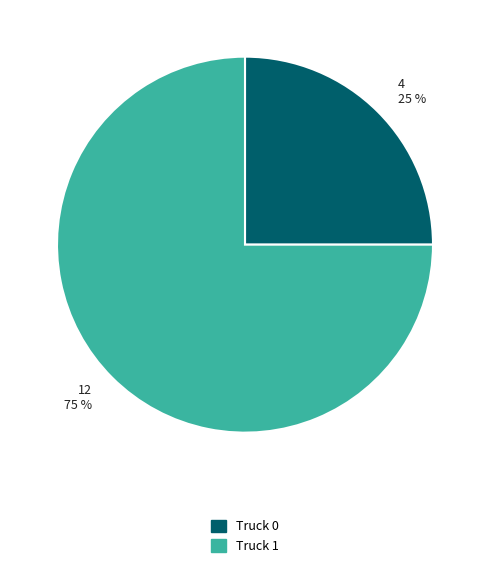

Do Truck 1 and Truck 0 together represent more than half of the pie?

Yes